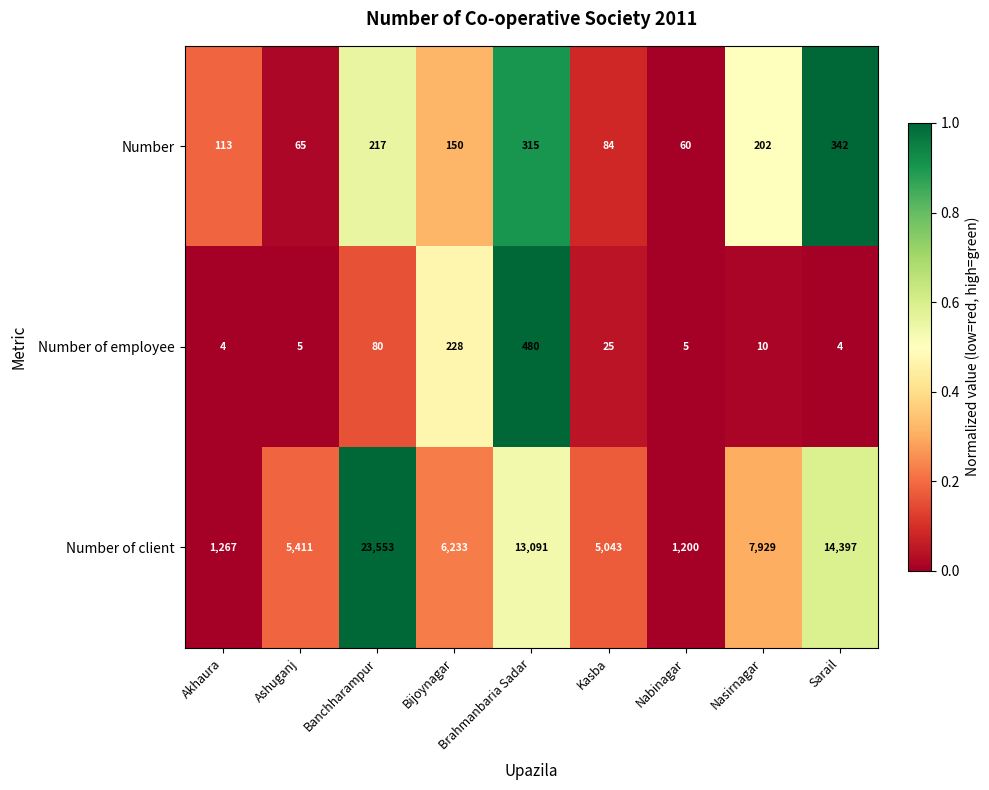

List the labels in order of Number of client value, smallest first.

Nabinagar, Akhaura, Kasba, Ashuganj, Bijoynagar, Nasirnagar, Brahmanbaria Sadar, Sarail, Banchharampur